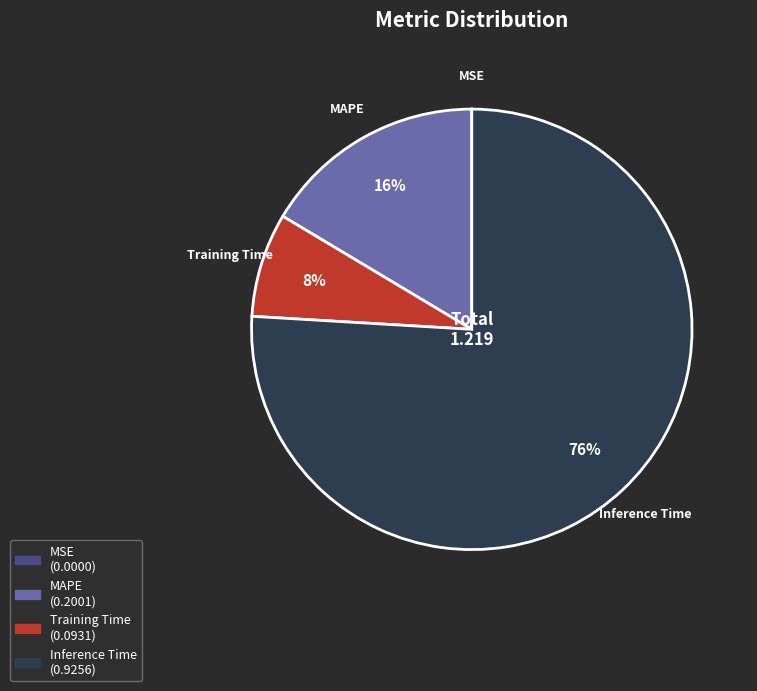

To the nearest percent, what is the difference between the largest and smallest slice percentages?

76%